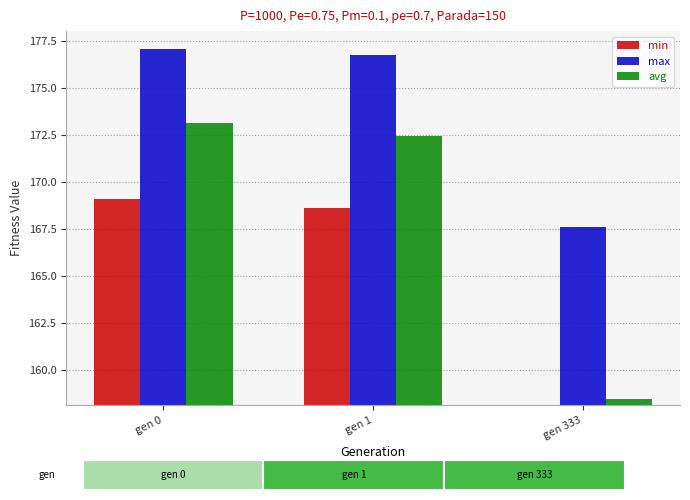

At which category is the sum across all series the highest?

gen 0